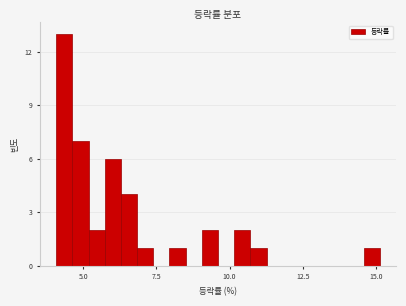

Read against the x-axis, roughly where is the centre of the tallest bar?

4.5